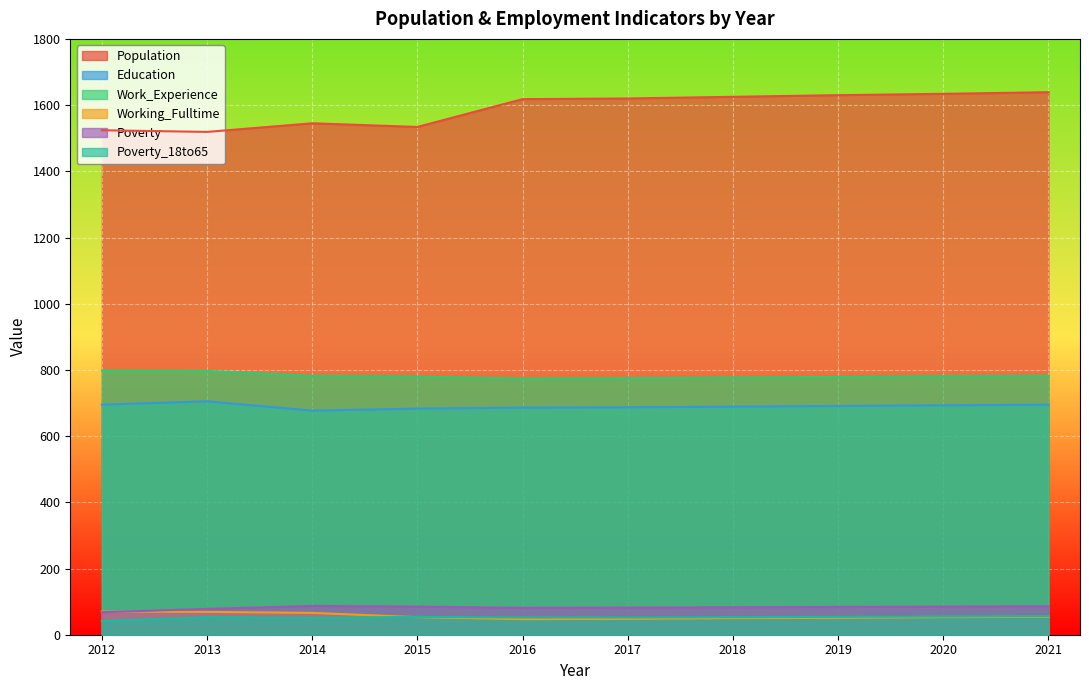

What is the difference between the Population values at 2016 and 2015?

84